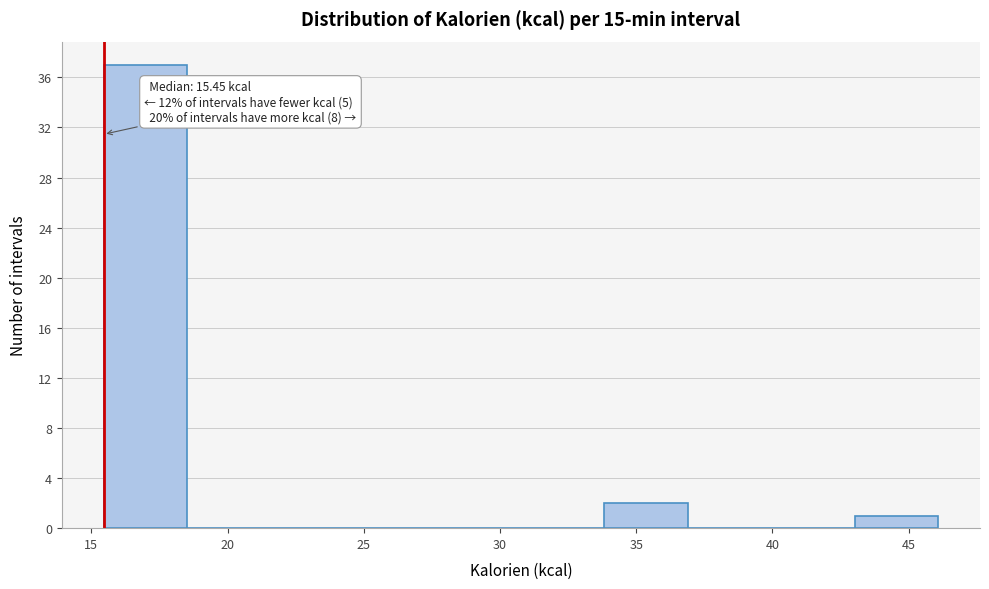

Over which range of the x-axis is the bar tallest?

15.5 to 18.5